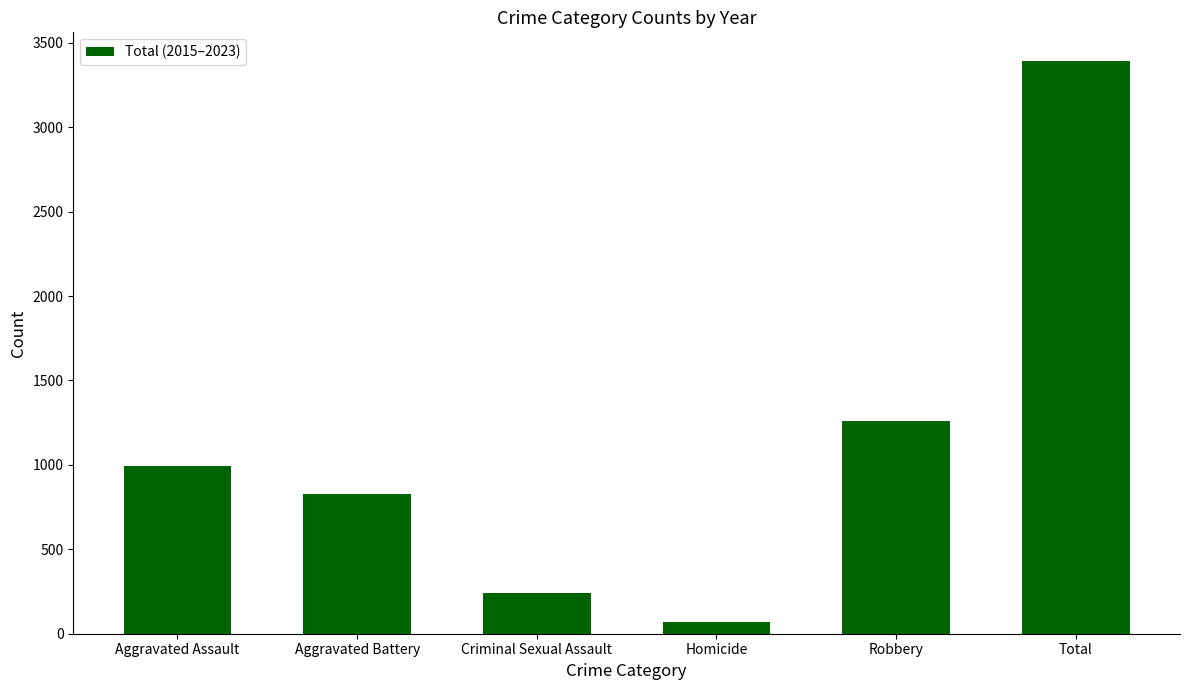

Approximately how many times larger is the value at Homicide compared to Aggravated Battery?

0.1